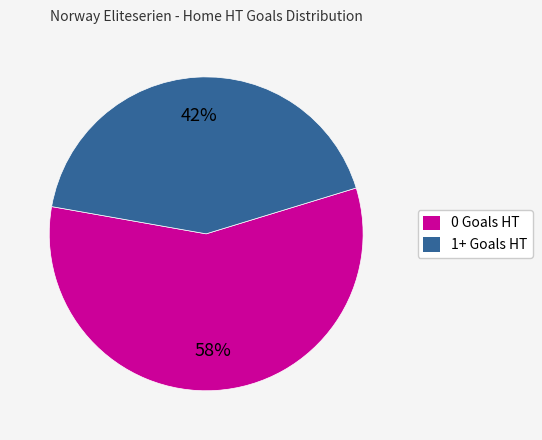

Is the sum of 0 Goals HT and 1+ Goals HT greater than half?

Yes